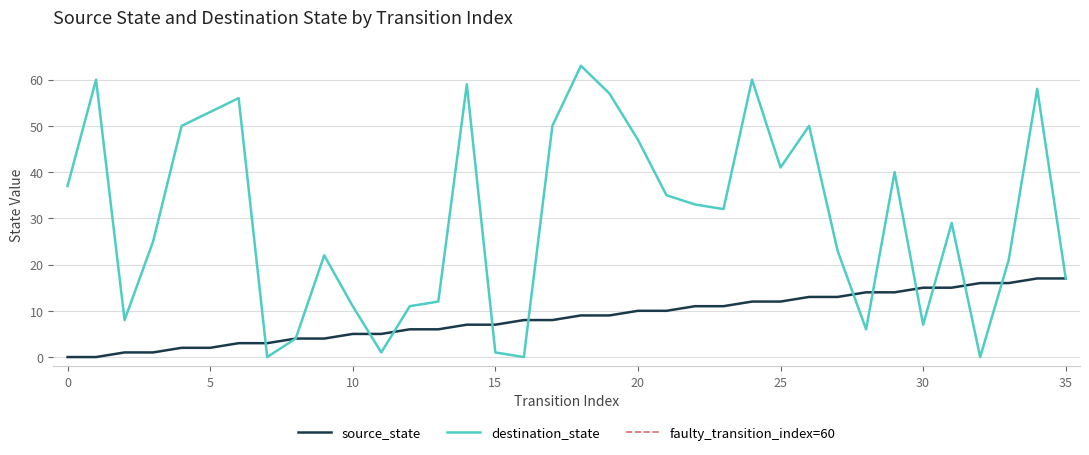

What is the value of the source_state point at the 18th from the left?

8